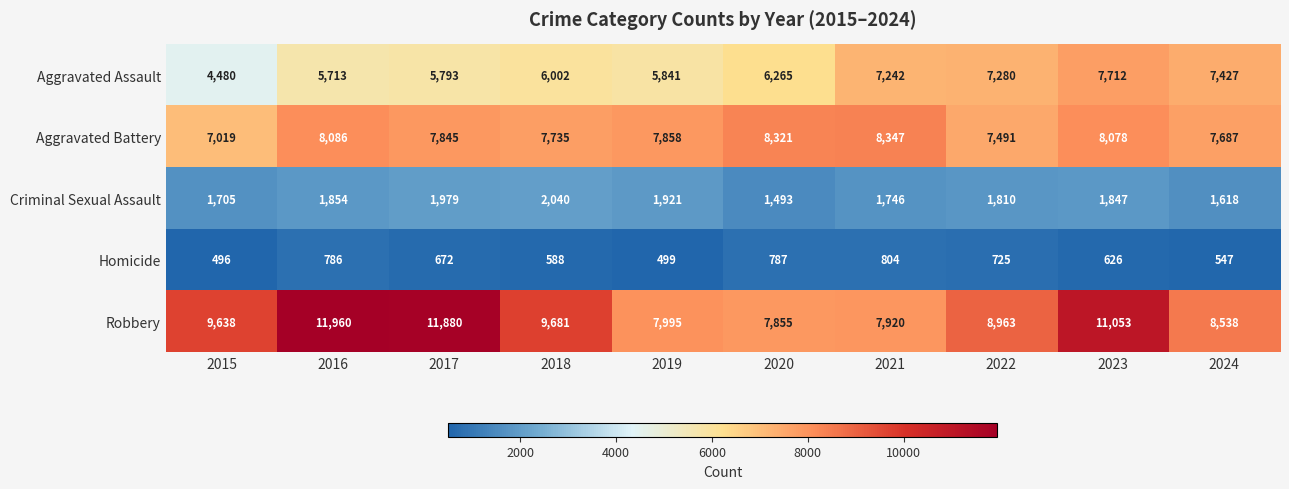

Rank the series by their maximum value, from lowest to highest.

Homicide, Criminal Sexual Assault, Aggravated Assault, Aggravated Battery, Robbery